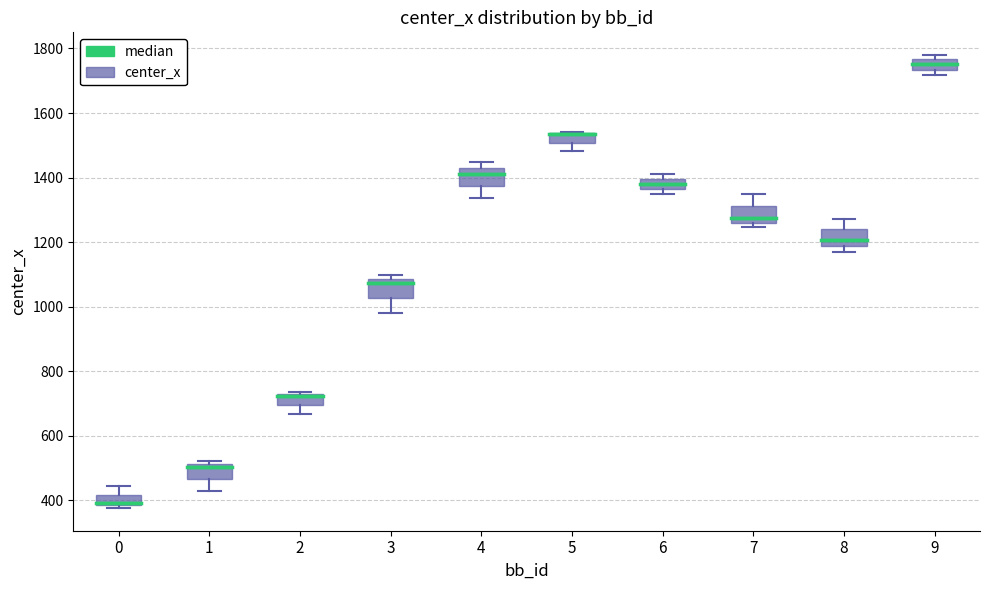

Where is the upper edge of the box at x = 3 on the y-axis? The values are not printed on the chart, so give them approximately, as read against the axis.

1080